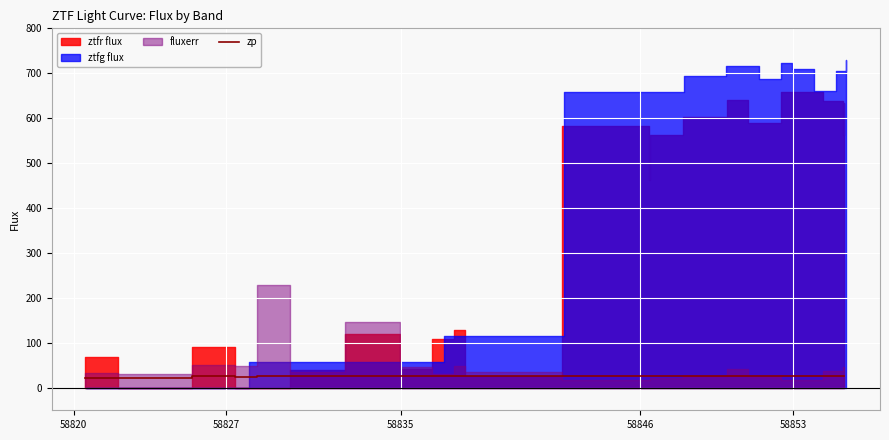

What is the minimum value for zp?

22.1